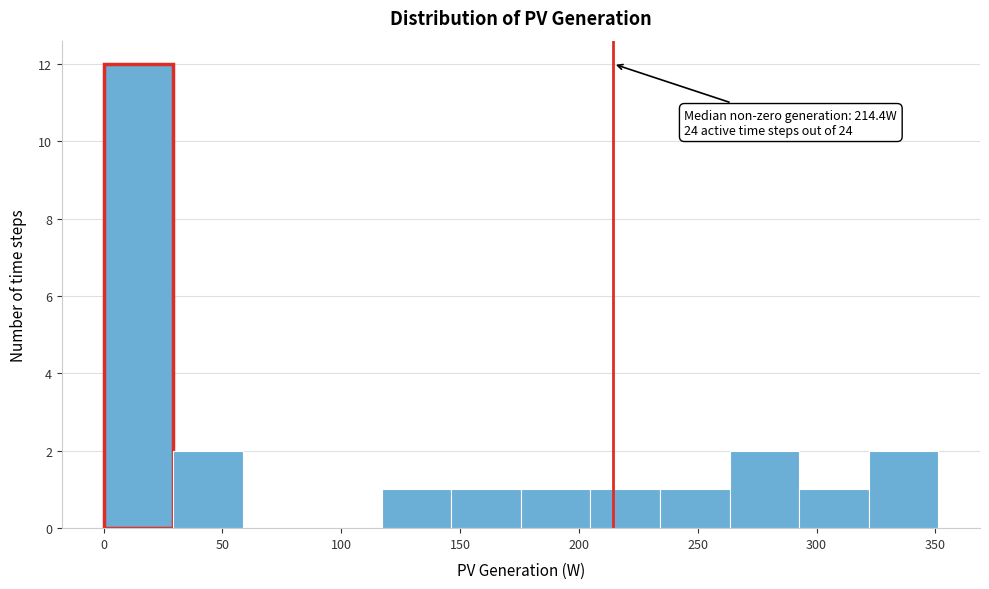

Over which range of the x-axis is the bar tallest?

0 to 30